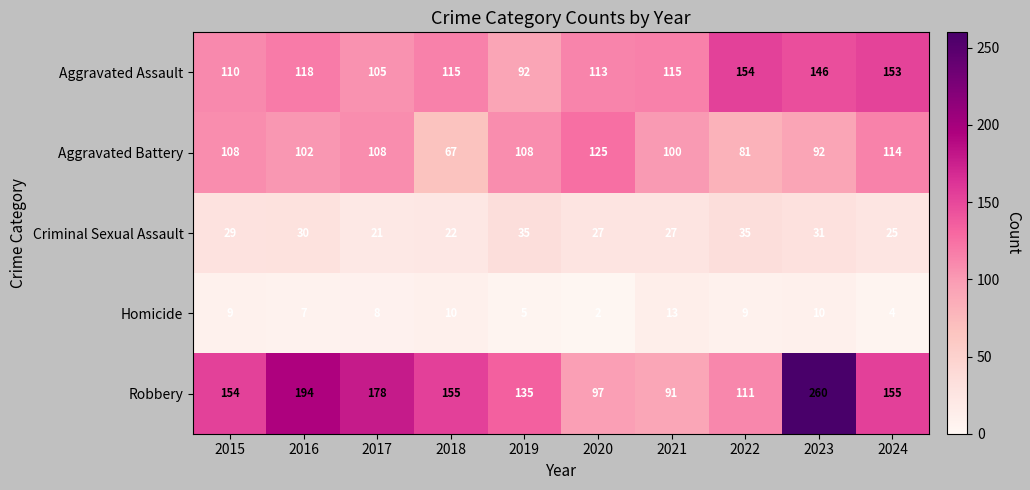

At which category does the chart reach its peak across all series?

2023